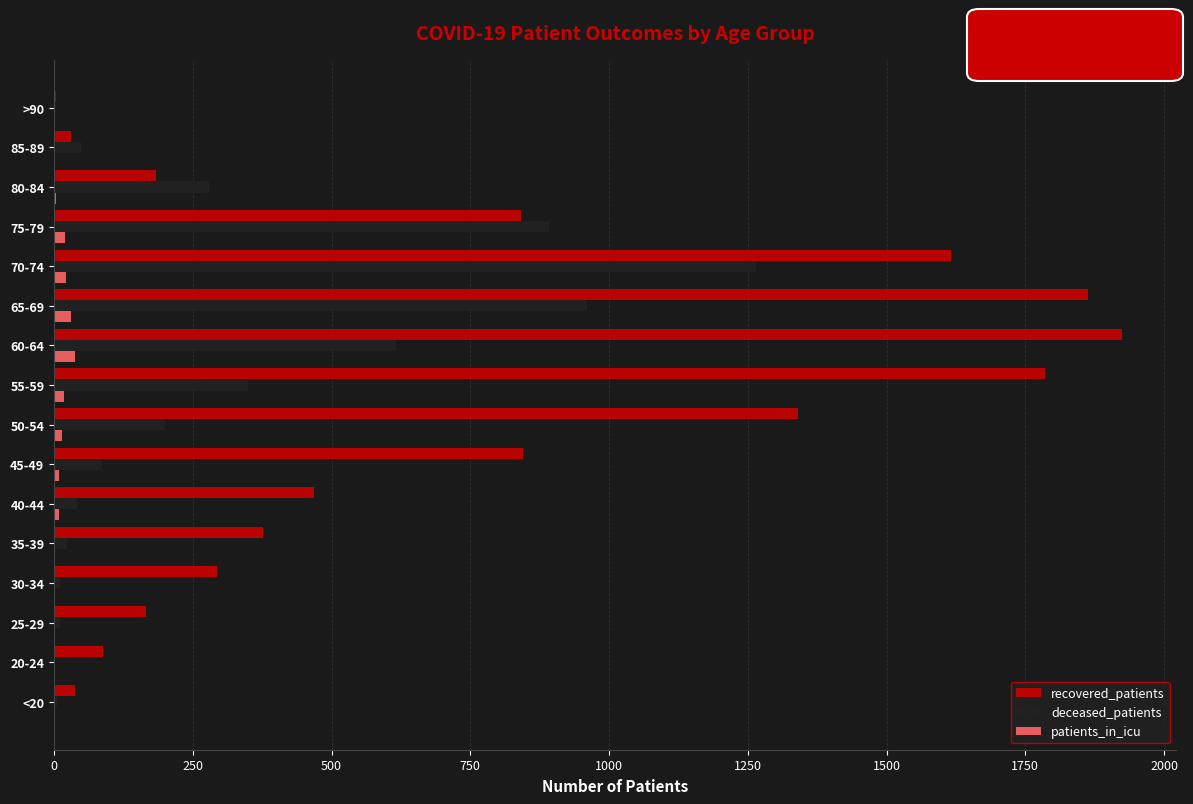

True or false: deceased_patients has a value of 42 at 40-44.

True